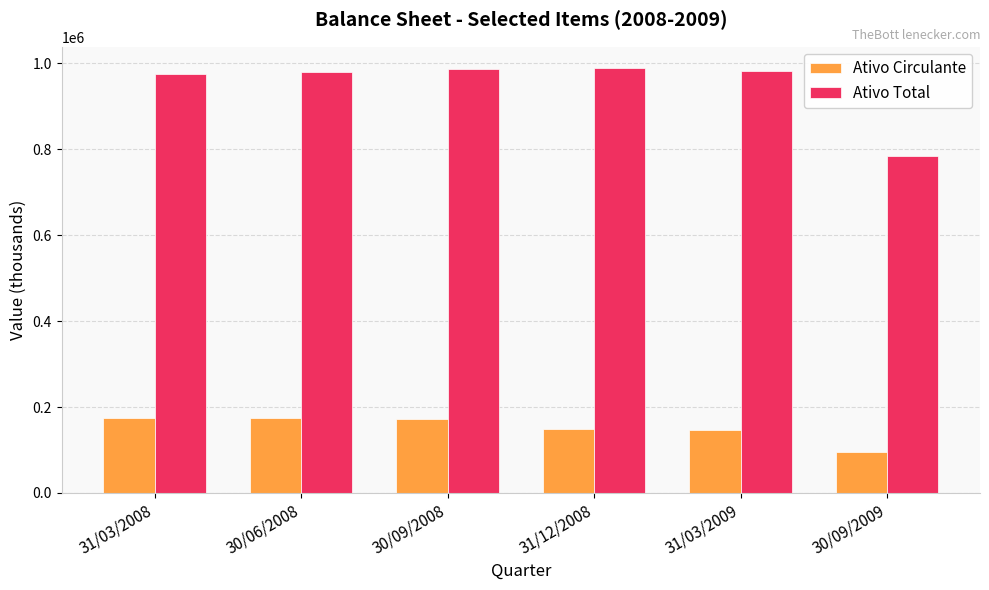

What is the average value of the Ativo Total series?

949548.7